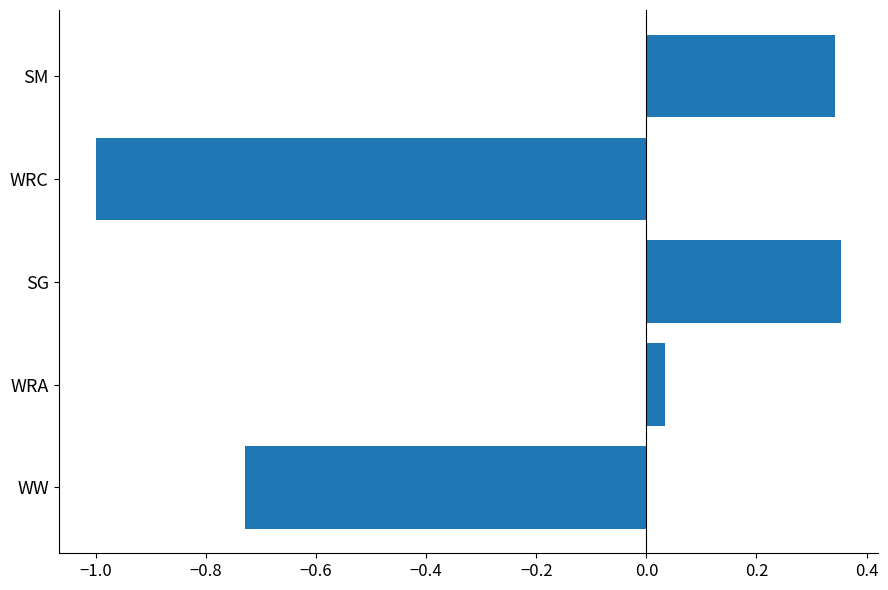

What is the change in value from WRC to SM?

+1.3